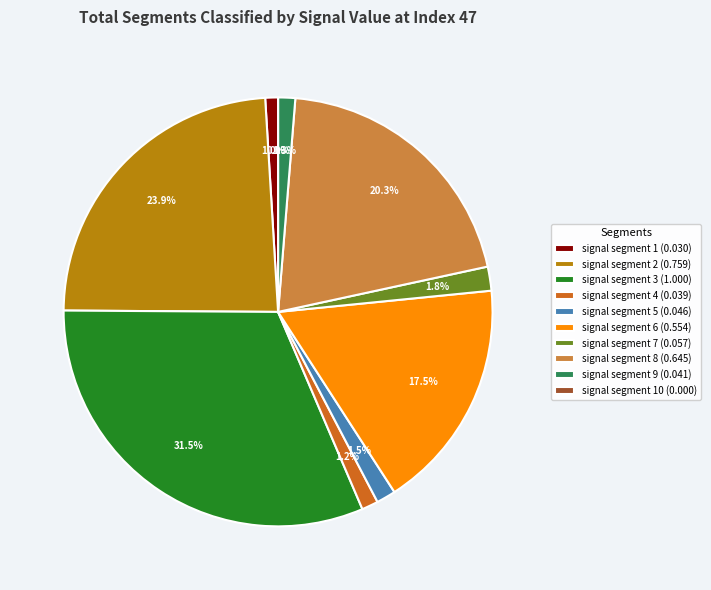

Rank the categories by value from highest to lowest.

signal segment 3, signal segment 2, signal segment 8, signal segment 6, signal segment 7, signal segment 5, signal segment 9, signal segment 4, signal segment 1, signal segment 10